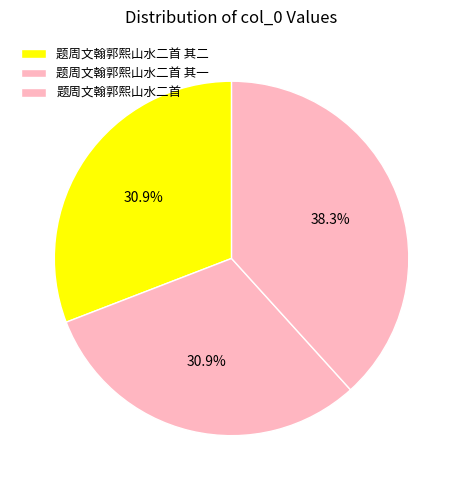

What is the ratio of the value at 题周文翰郭熙山水二首 to the value at 题周文翰郭熙山水二首 其二?

1.2